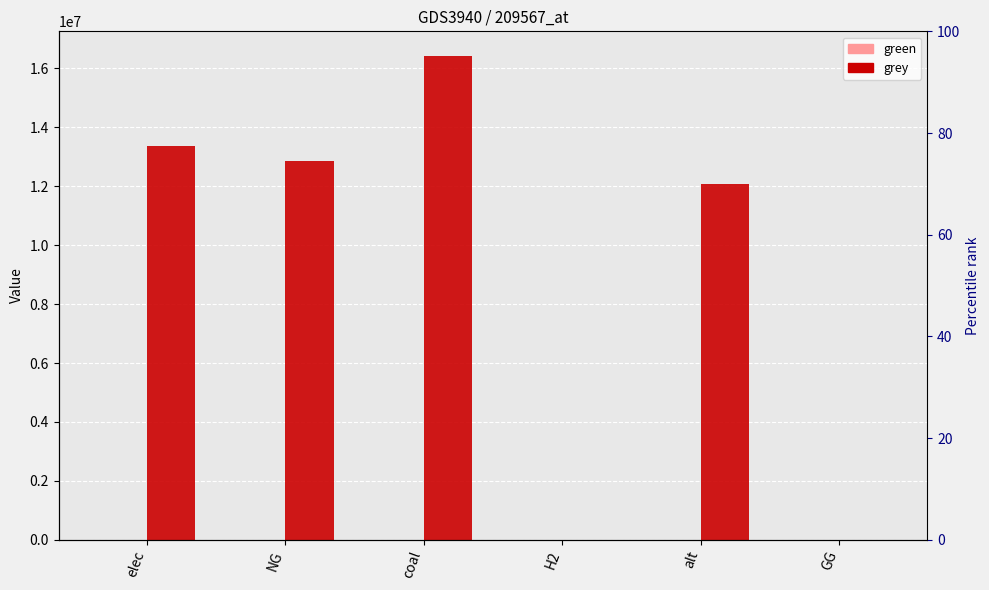

Is it true that green equals 0.0 at coal?

True